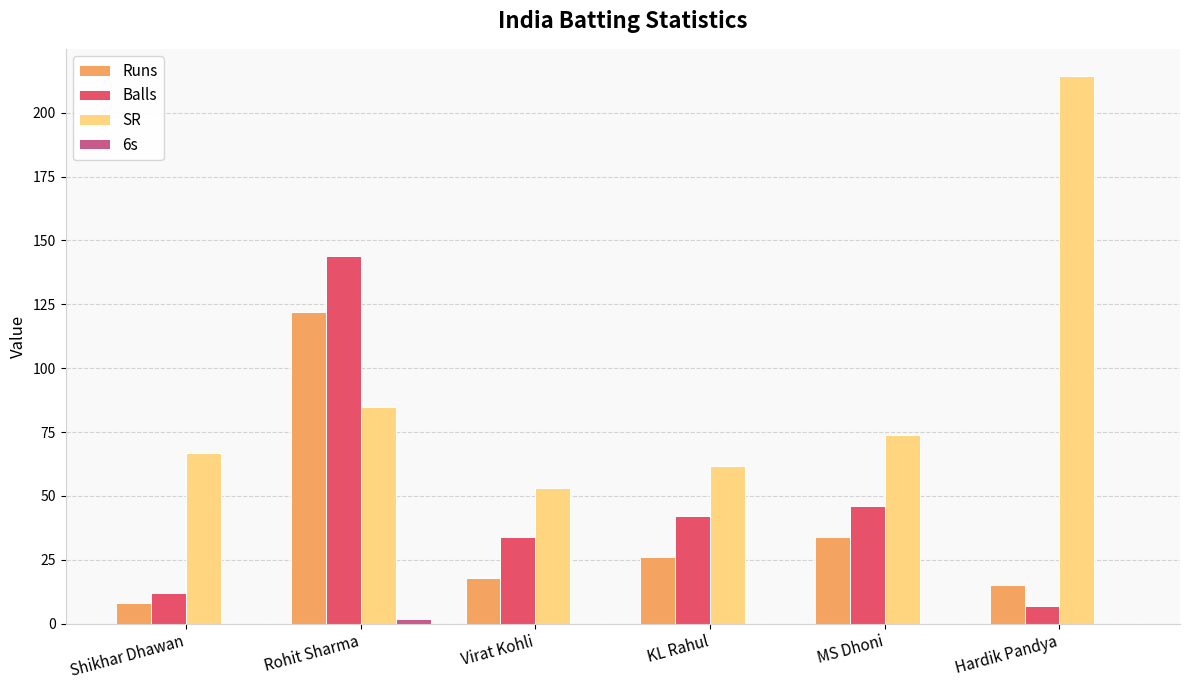

Does the chart contain stacked bars?

No